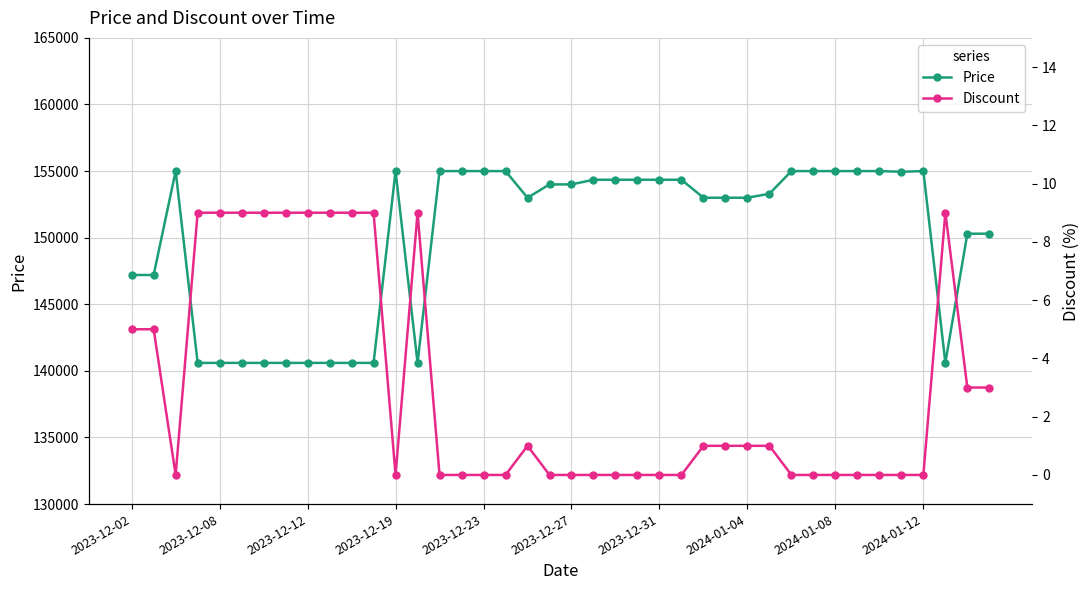

What is the highest value of the Price series?

155000